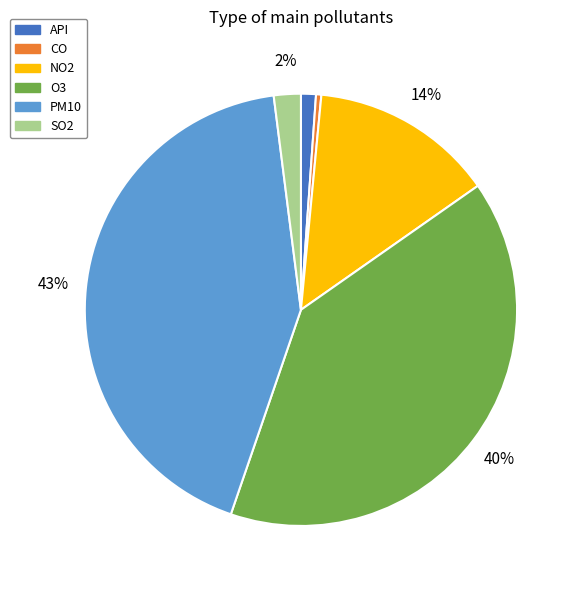

True or false: API accounts for 11% of the total.

False